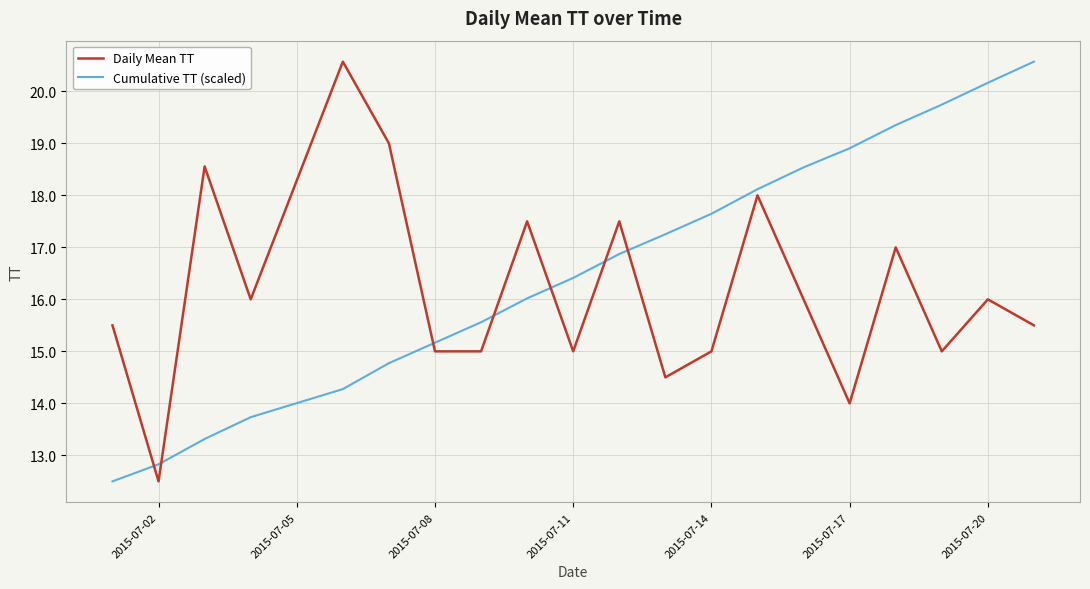

Which series has the largest total across all categories?

Cumulative TT (scaled)